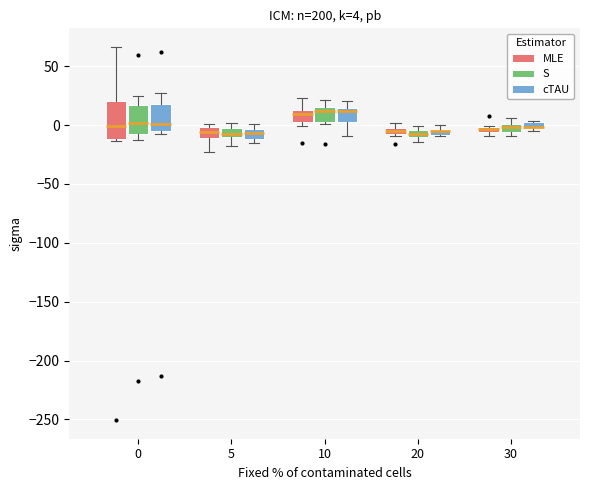

Which box is the tallest, from its lower edge to its upper edge?

0 (MLE)